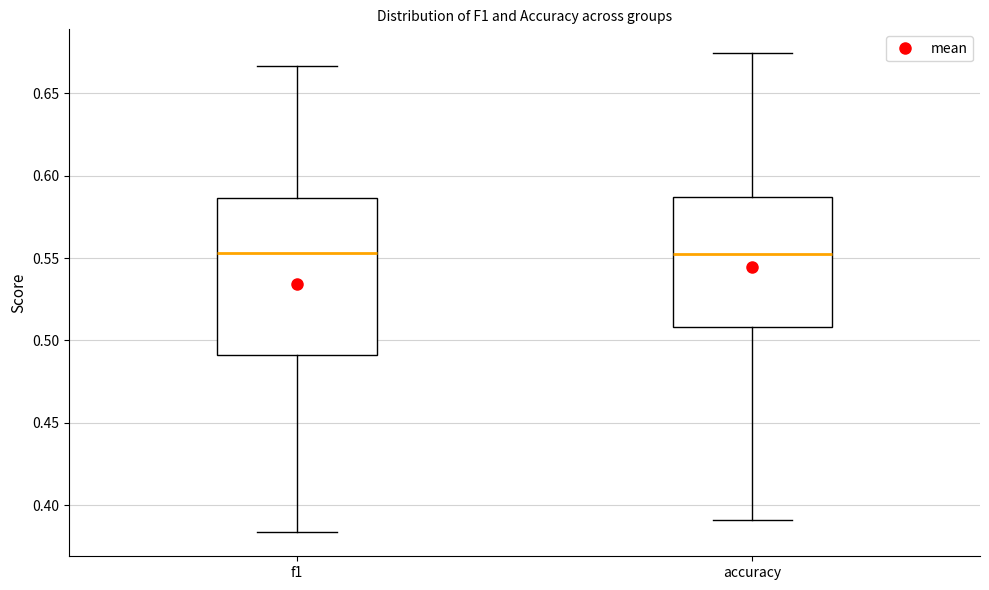

Where does the lower whisker of the box for accuracy end on the y-axis? The values are not printed on the chart, so give them approximately, as read against the axis.

0.390